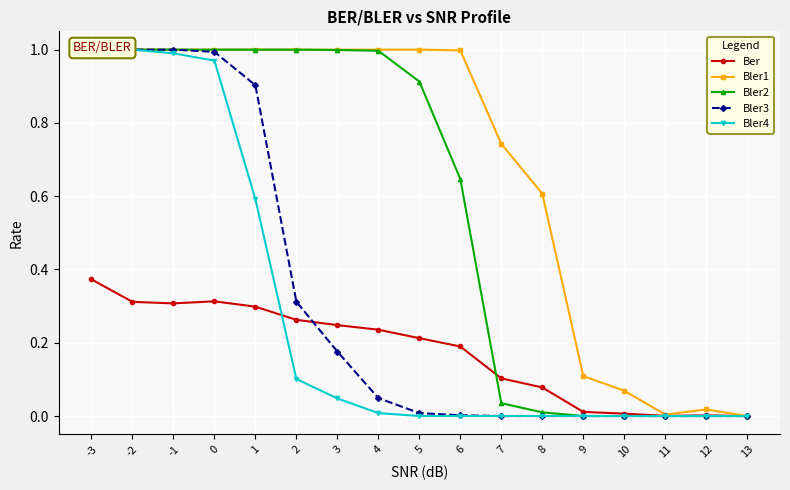

What is the total value across all series at -2?

4.3